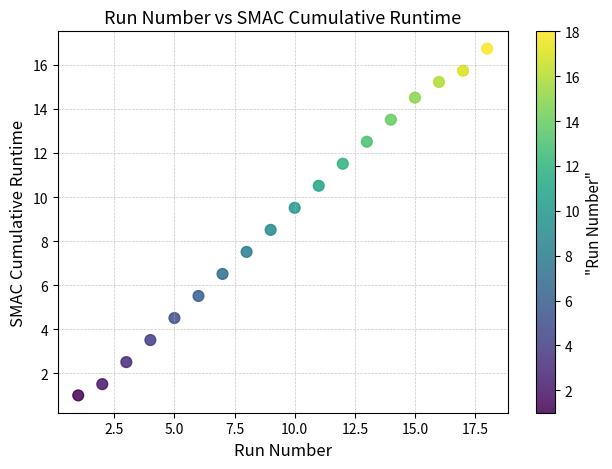

What is the range of Y values (max minus min)?

15.7